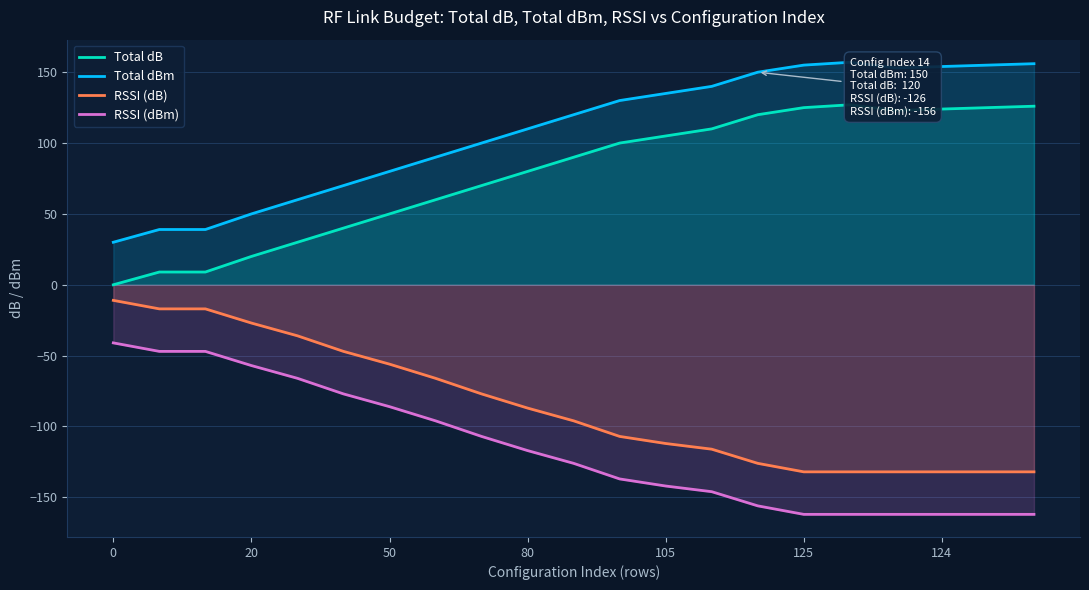

The value of RSSI (dB) at 124 is -232. True or false?

False